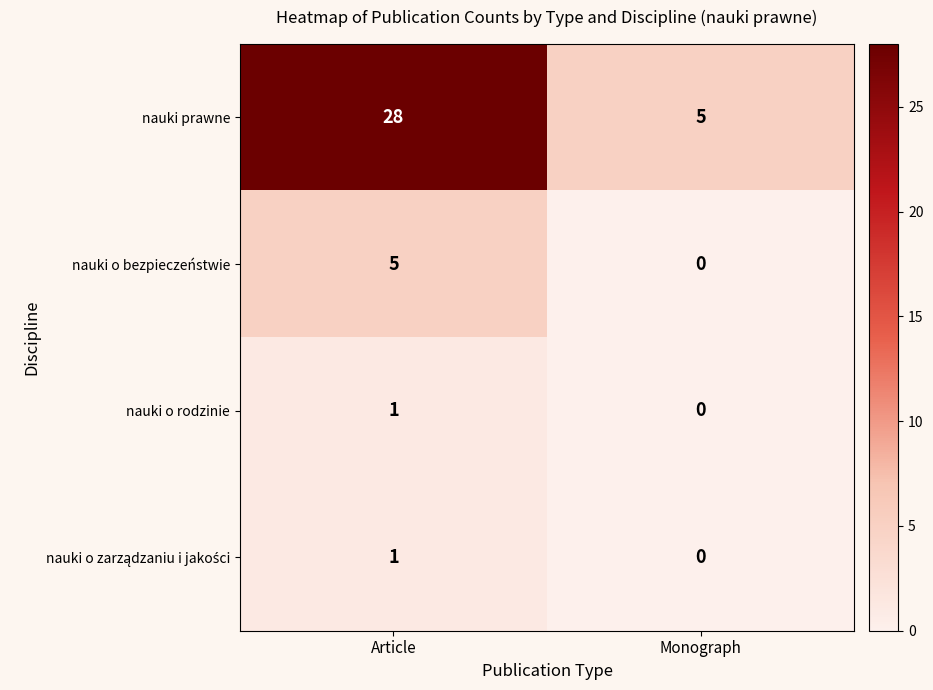

What is the total value across all series at Article?

35